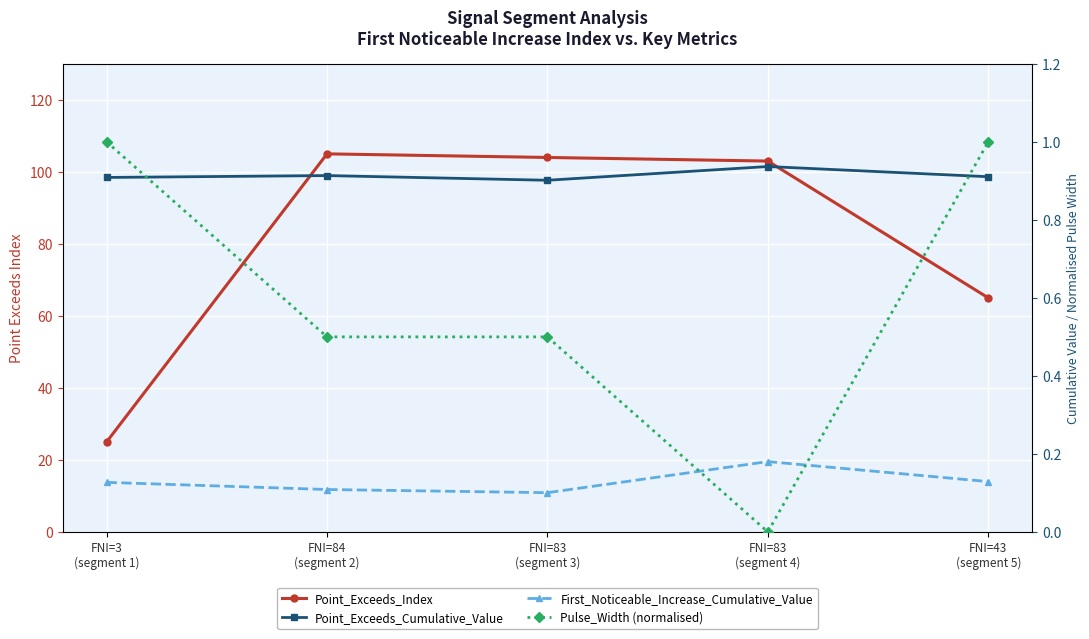

Which series ends up on top after the final intersection of Point_Exceeds_Cumulative_Value and Pulse_Width (normalised)?

Pulse_Width (normalised)